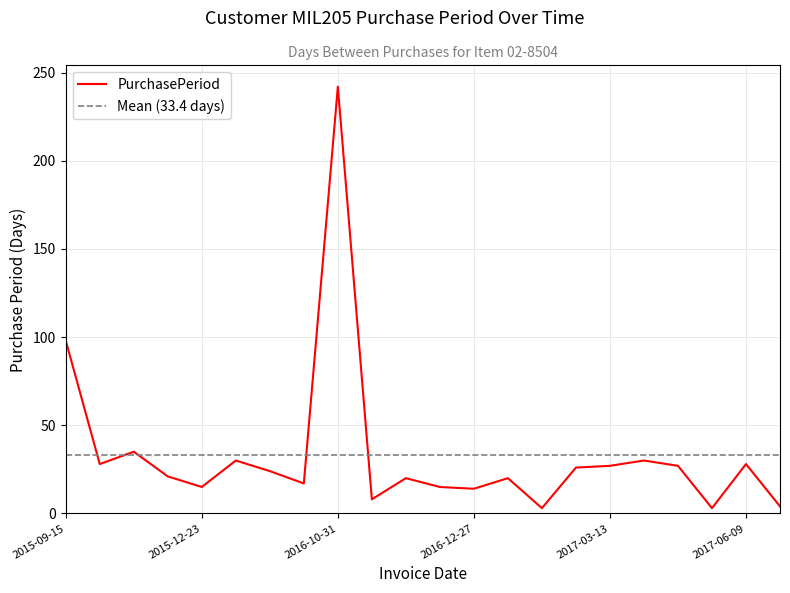

Rank the categories by value from lowest to highest.

2017-01-19, 2017-05-12, 2017-06-13, 2016-11-08, 2016-12-27, 2015-12-23, 2016-12-13, 2016-03-03, 2016-11-28, 2017-01-16, 2015-12-08, 2016-02-15, 2017-02-14, 2017-03-13, 2017-05-09, 2015-10-13, 2017-06-09, 2016-01-22, 2017-04-12, 2015-11-17, 2015-09-15, 2016-10-31